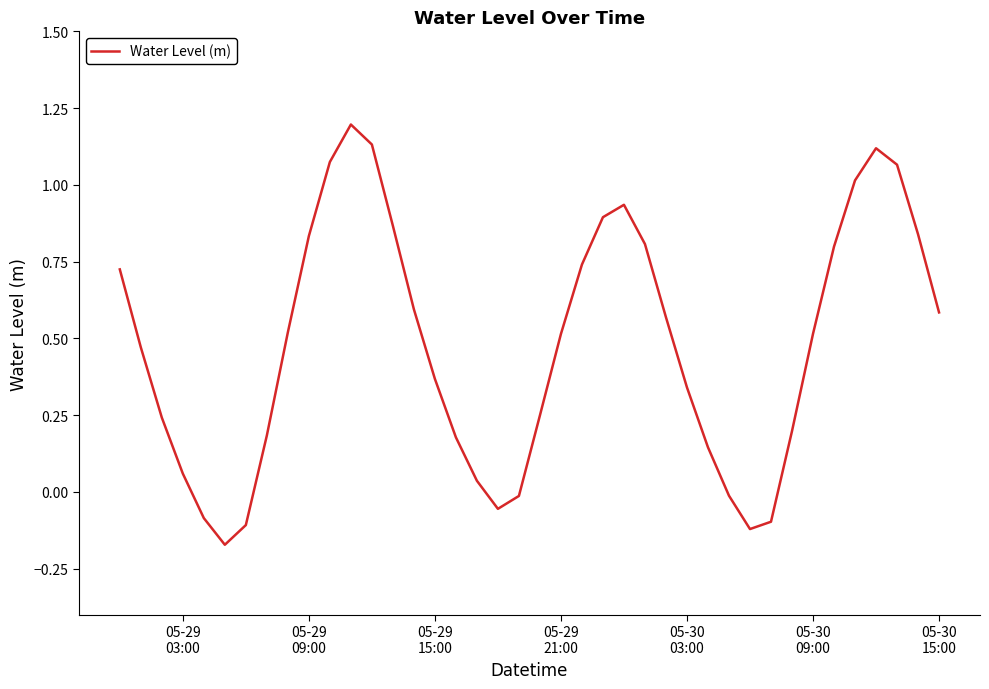

What is the greatest value displayed?

1.2